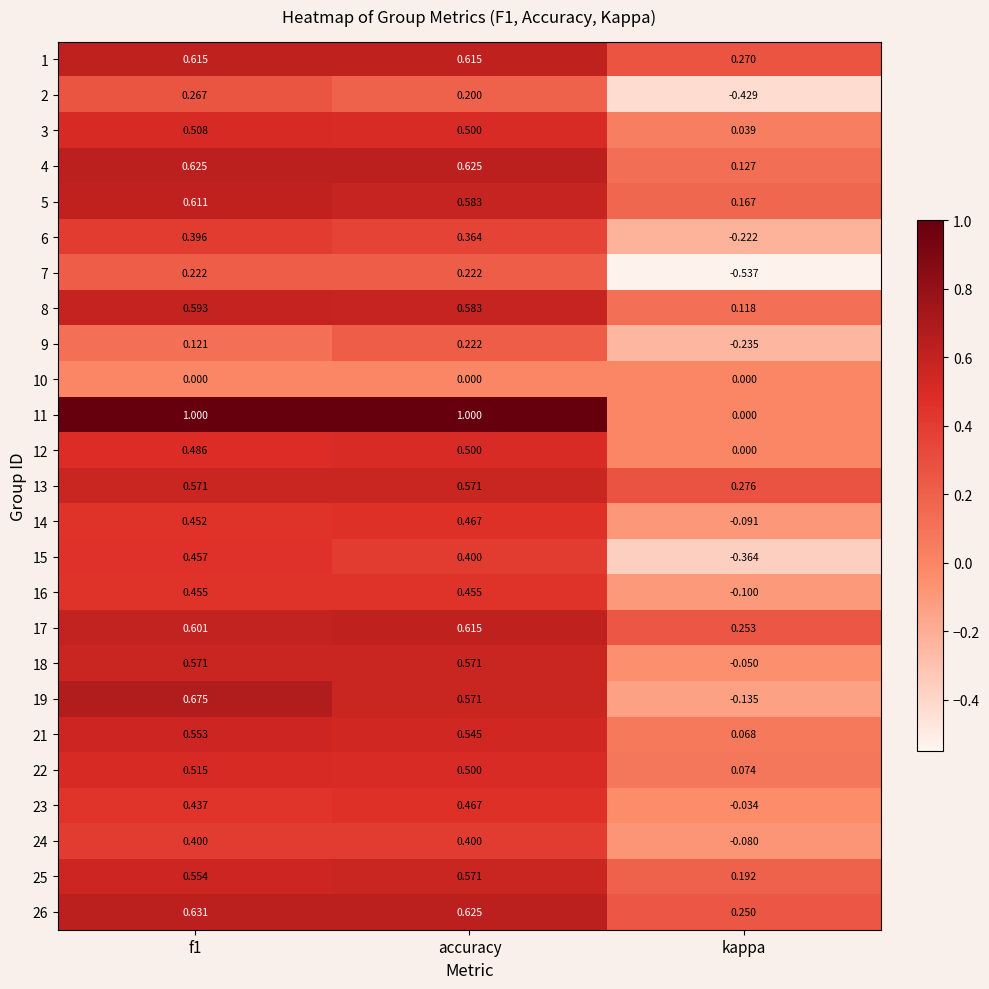

At how many categories does at least one series exceed 0?

3